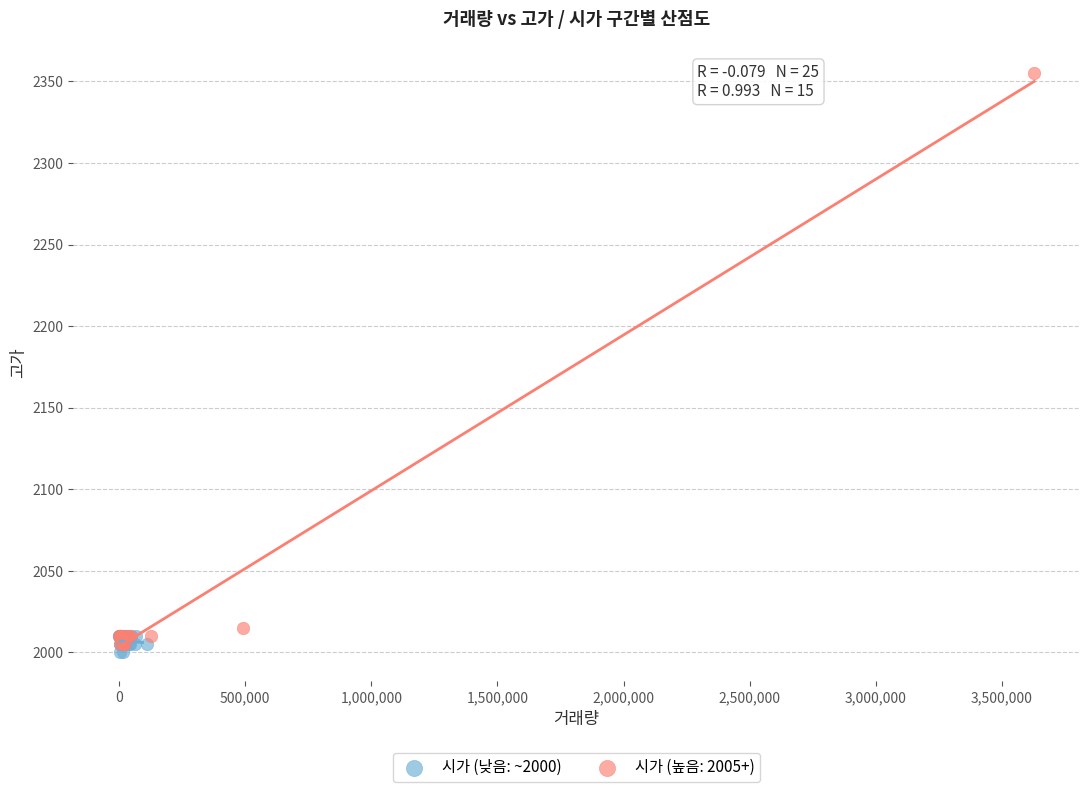

Which series has the widest spread of Y values?

시가 (높음: 2005+)